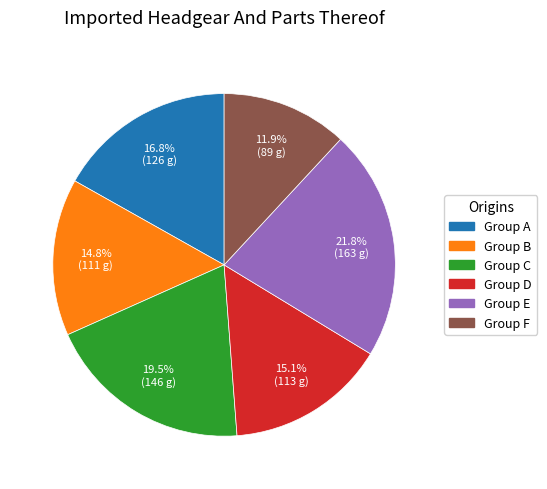

Is there a majority slice in this chart?

No